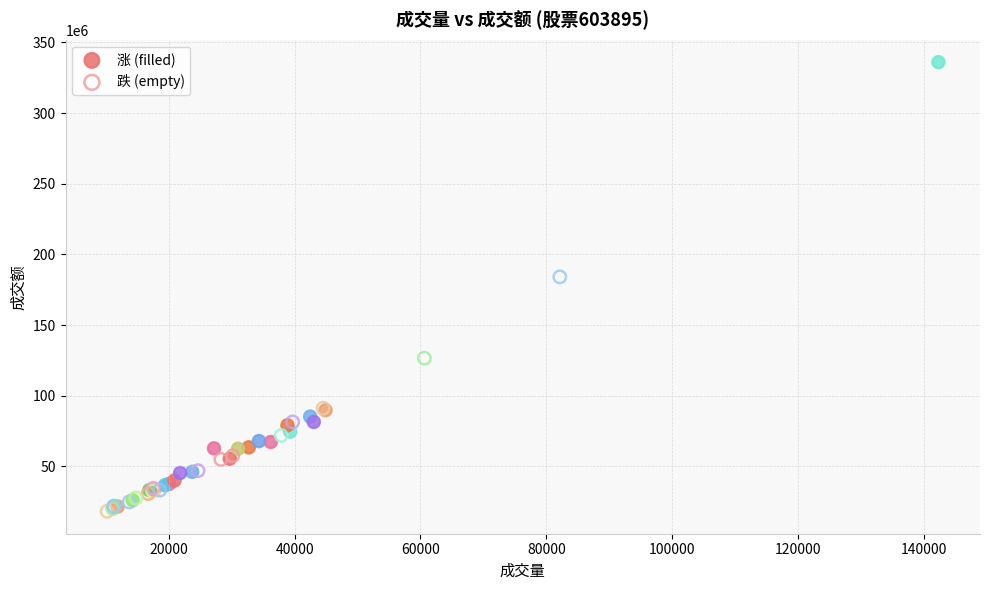

Which series has the widest spread of Y values?

涨 (filled)